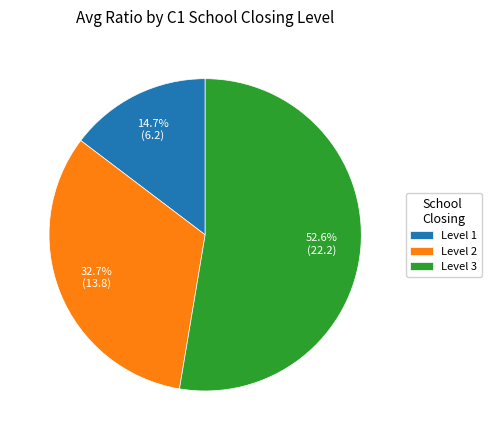

How many slices are in this pie chart?

3